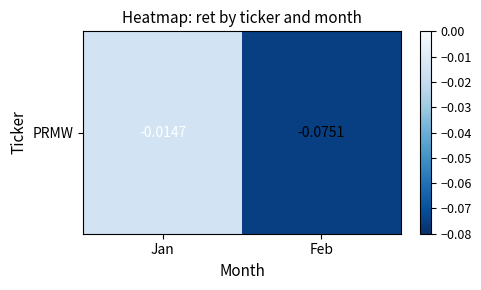

Reading right to left, list all the values displayed in this chart.

-0.1	-0.0